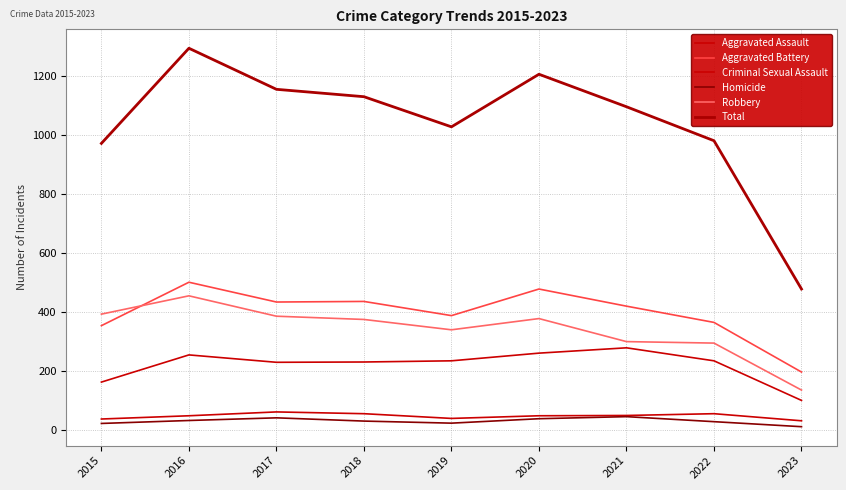

In Total, how many points are higher than both neighbors (excluding endpoints)?

2